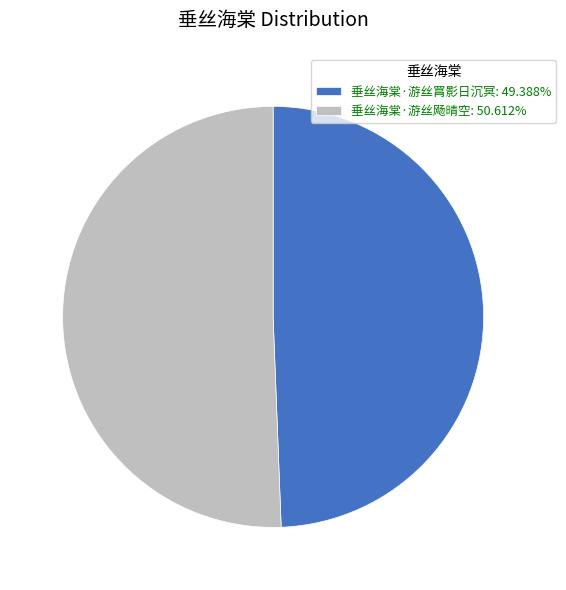

Is it true that 垂丝海棠·游丝飏晴空 is 42% of the pie?

False